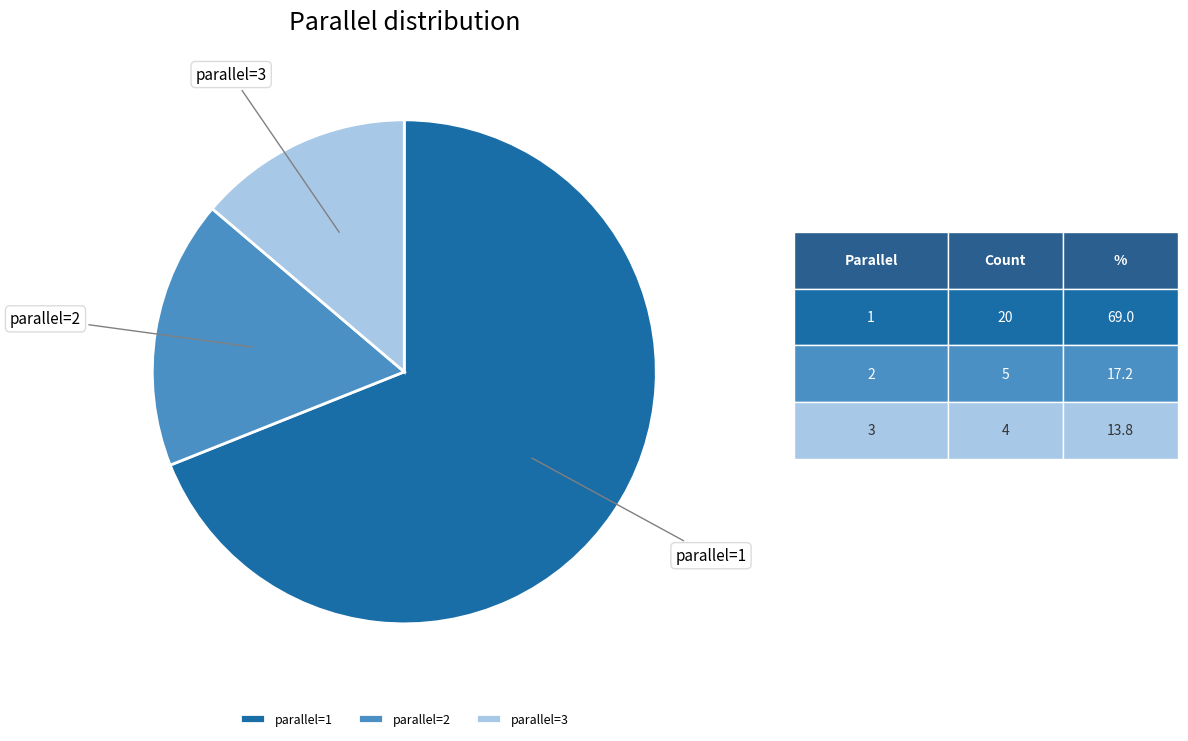

What is the smallest slice in the pie chart?

parallel=3